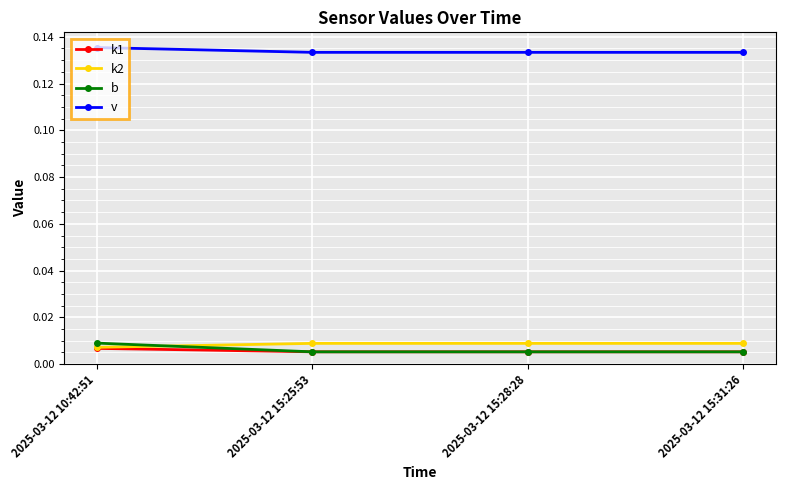

What is the total value across all series at 2025-03-12 15:25:53?

0.2